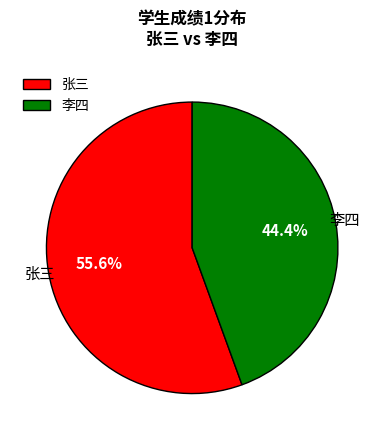

Combined, do 张三 and 李四 account for over 50%?

Yes